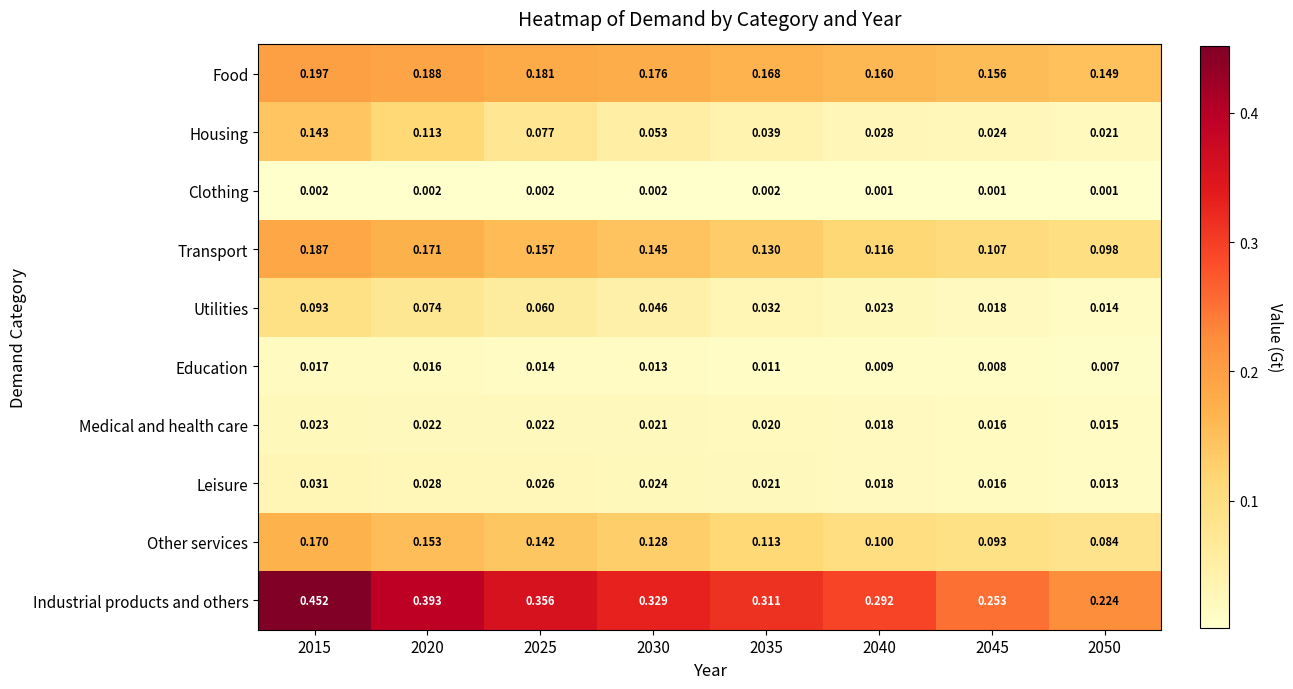

Between 2025 and 2040, which series saw the biggest shift?

Industrial products and others